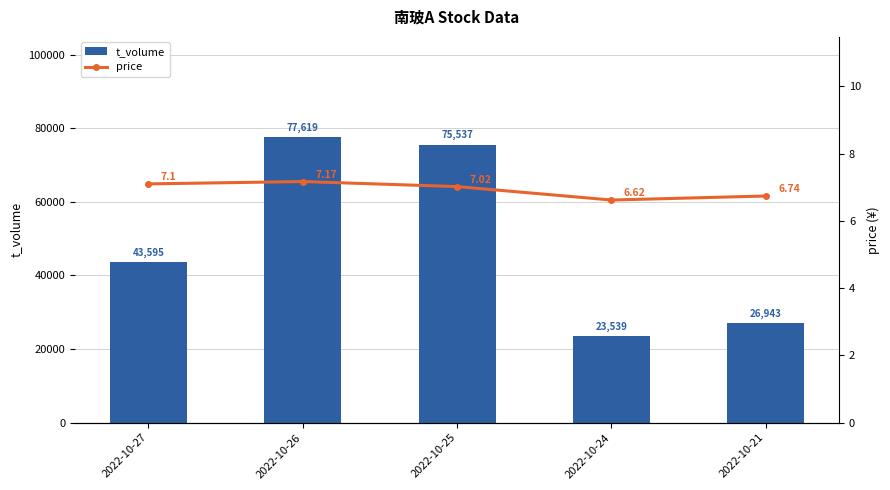

What is the sum of all price values?

34.6